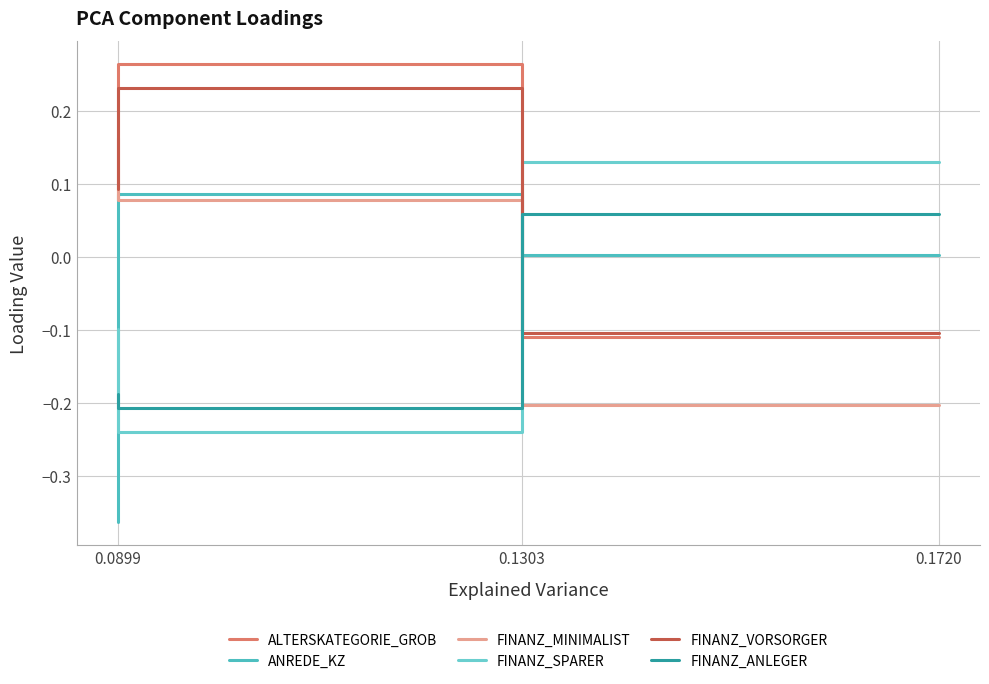

How many data points in ANREDE_KZ are above 0?

2